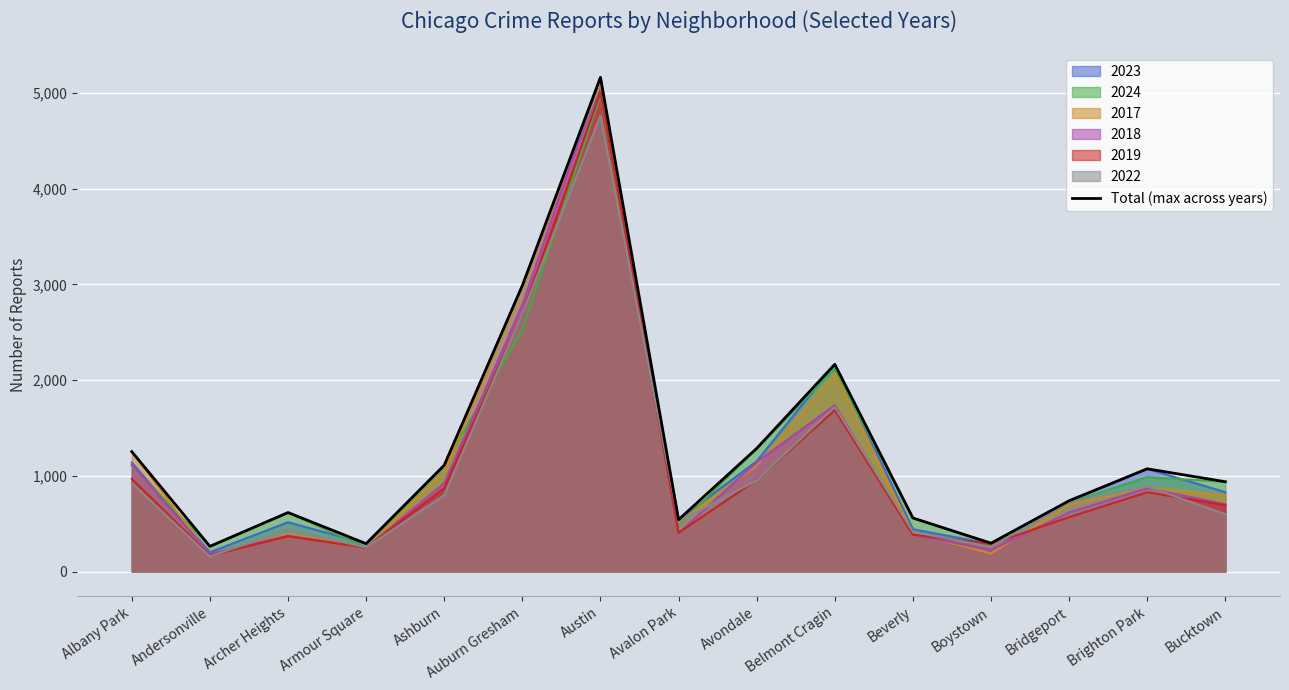

True or false: there are more than 0 points higher than both neighbors.

True